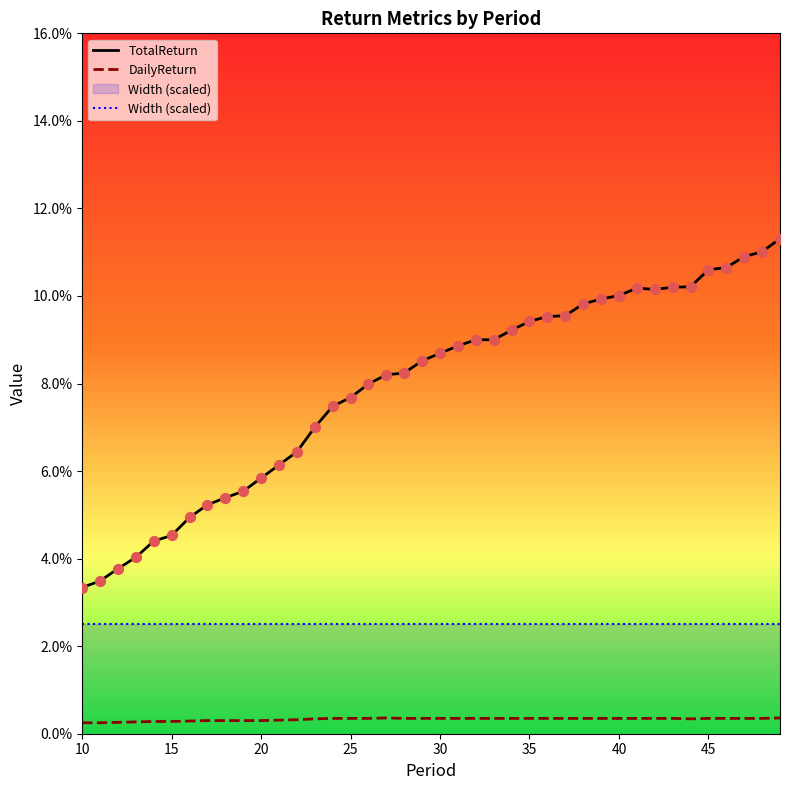

Which series contains the lowest Y value?

DailyReturn